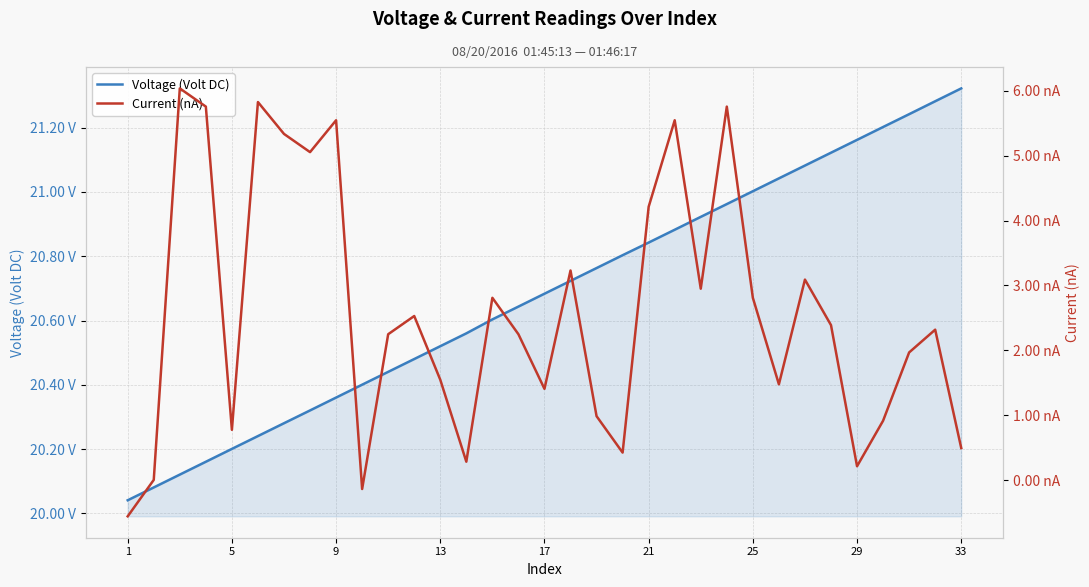

Reading left to right, what are all the values shown in this chart?

Voltage (Volt DC): 20.0	20.1	20.1	20.2	20.2	20.2	20.3	20.3	20.4	20.4	20.4	20.5	20.5	20.6	20.6	20.6	20.7	20.7	20.8	20.8	20.8	20.9	20.9	21.0	21.0	21.0	21.1	21.1	21.2	21.2	21.2	21.3	21.3
Current (nA): -0.6	0.0	6.0	5.8	0.8	5.8	5.3	5.1	5.5	-0.1	2.2	2.5	1.5	0.3	2.8	2.2	1.4	3.2	1.0	0.4	4.2	5.5	3.0	5.8	2.8	1.5	3.1	2.4	0.2	0.9	2.0	2.3	0.5